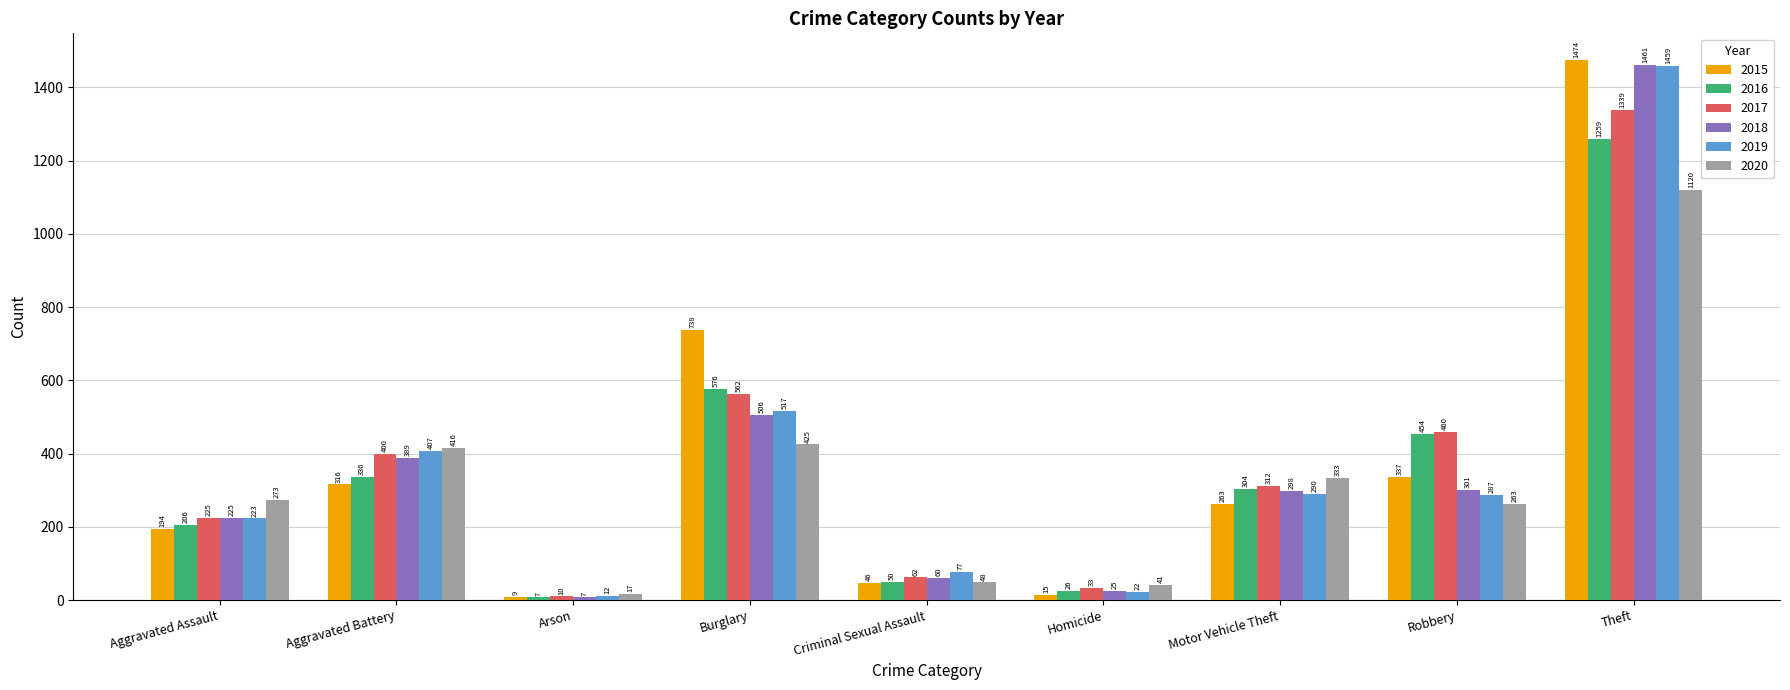

What are all the series names shown in the legend?

2015, 2016, 2017, 2018, 2019, 2020